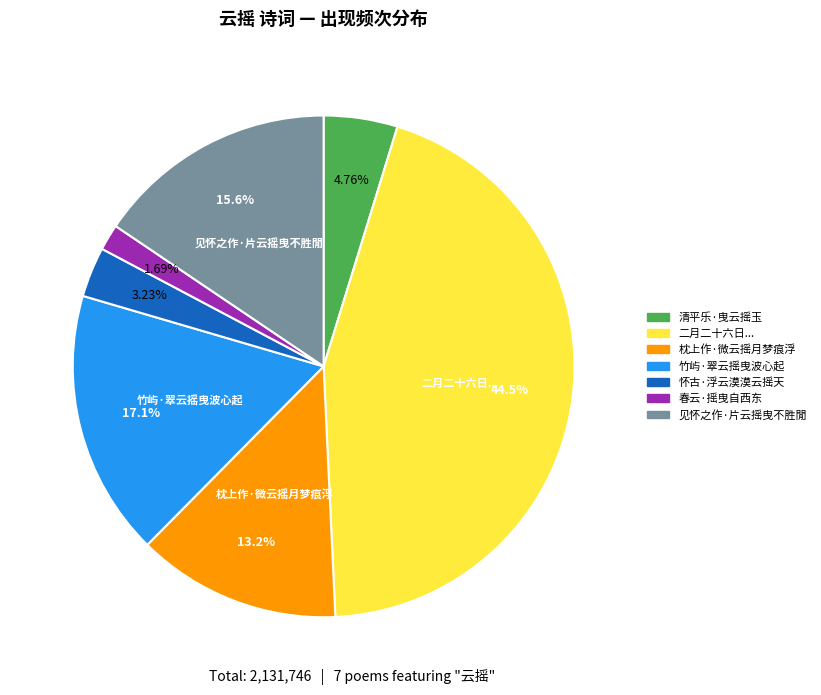

Does 春云·摇曳自西东 account for over 50% of the chart?

No